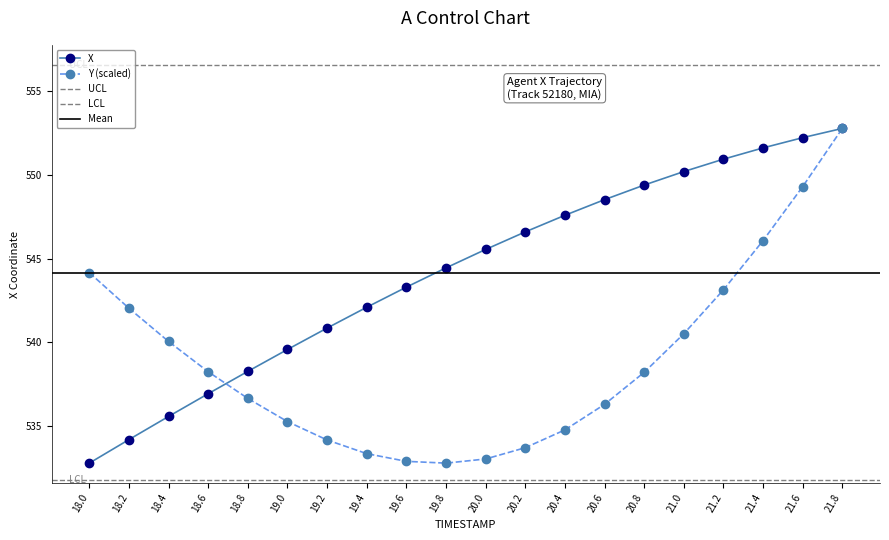

Between which two adjacent categories do X and Y first intersect?

18.6 and 18.8